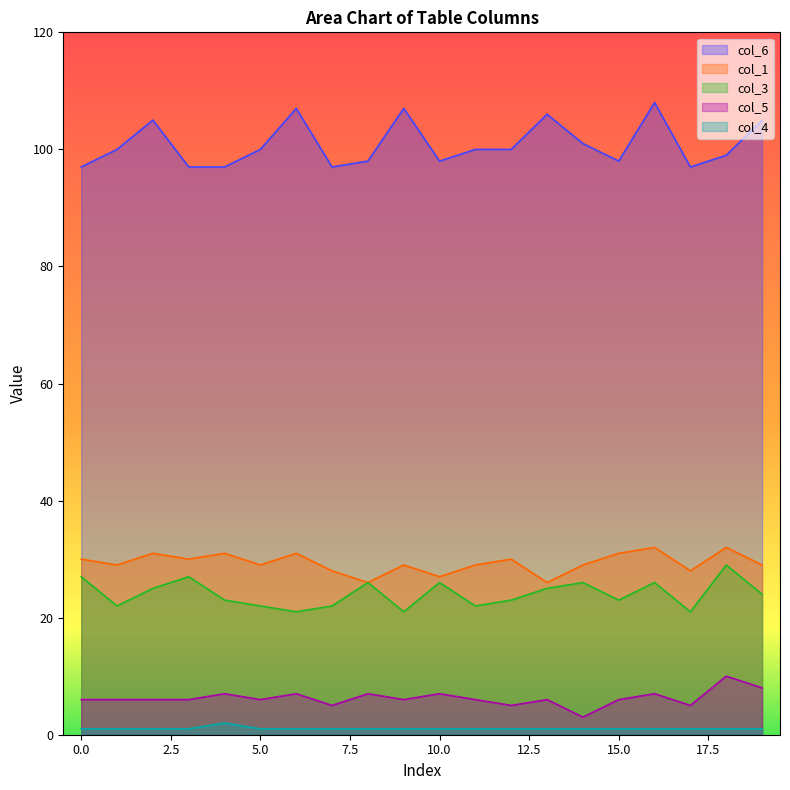

Which series has the widest spread of values?

col_6